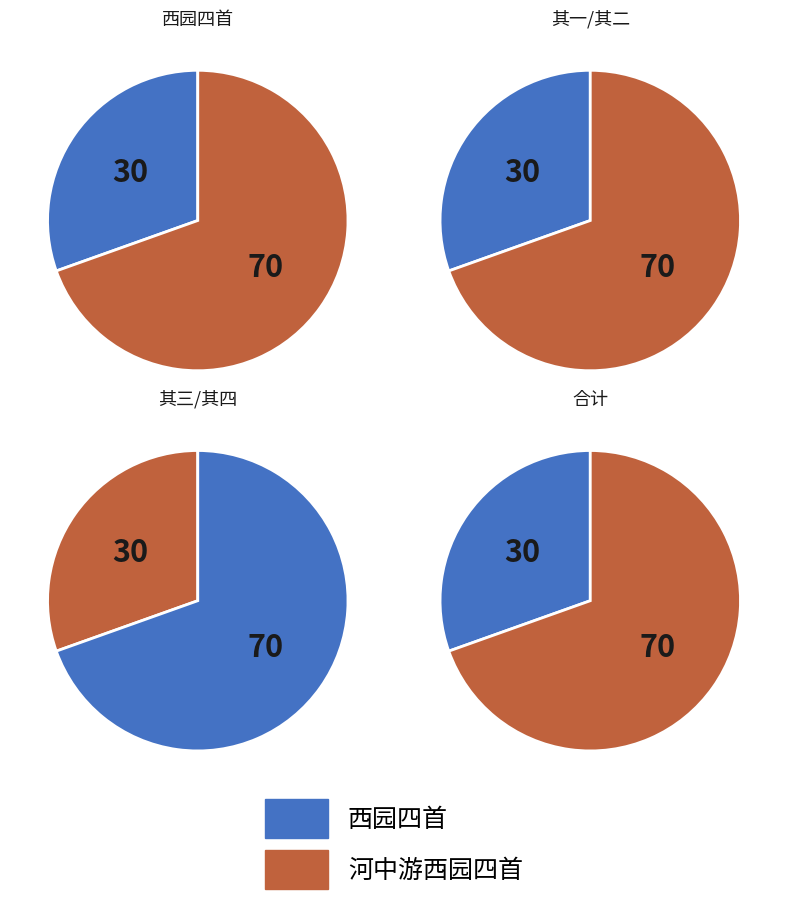

Count the number of slices in the pie.

8